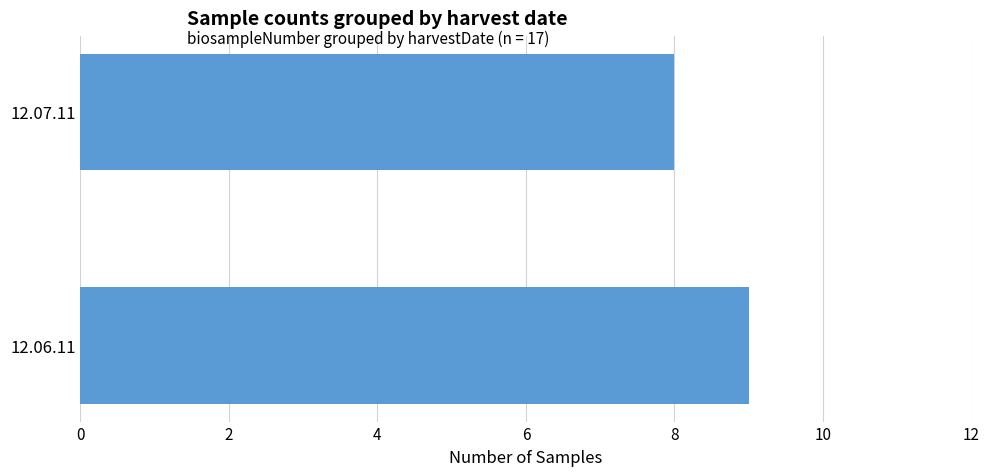

What is the sum of all values?

17